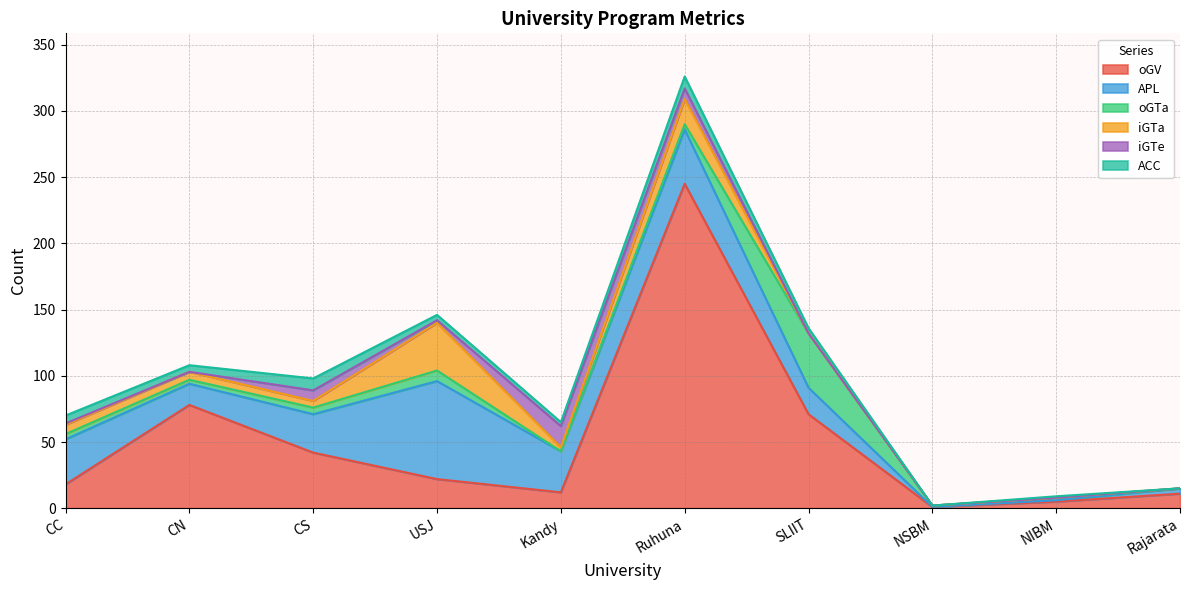

What are all the series names shown in the legend?

oGV, APL, oGTa, iGTa, iGTe, ACC